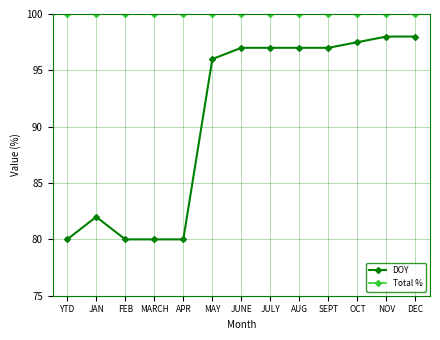

The value of DOY at SEPT is 56.6. True or false?

False